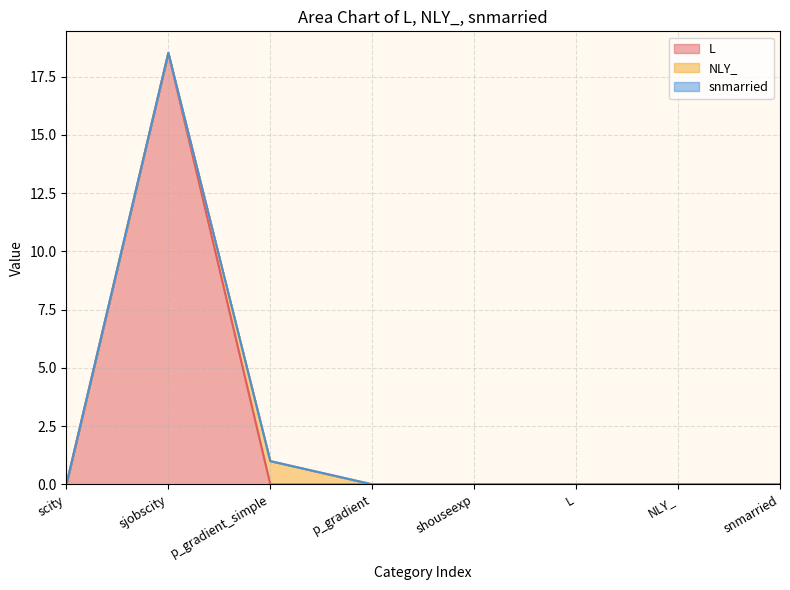

Which series has the largest total across all categories?

L